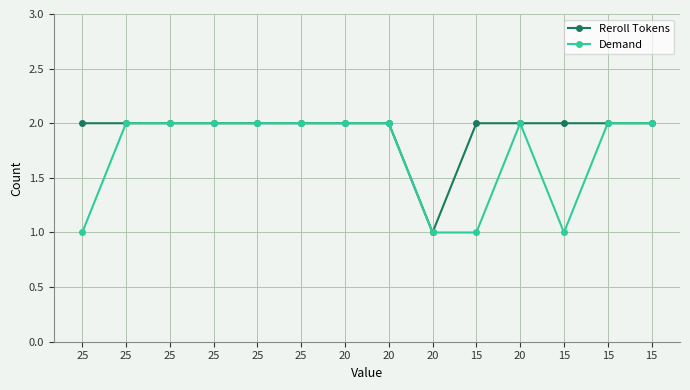

True or false: Reroll Tokens and Demand intersect in this chart.

False